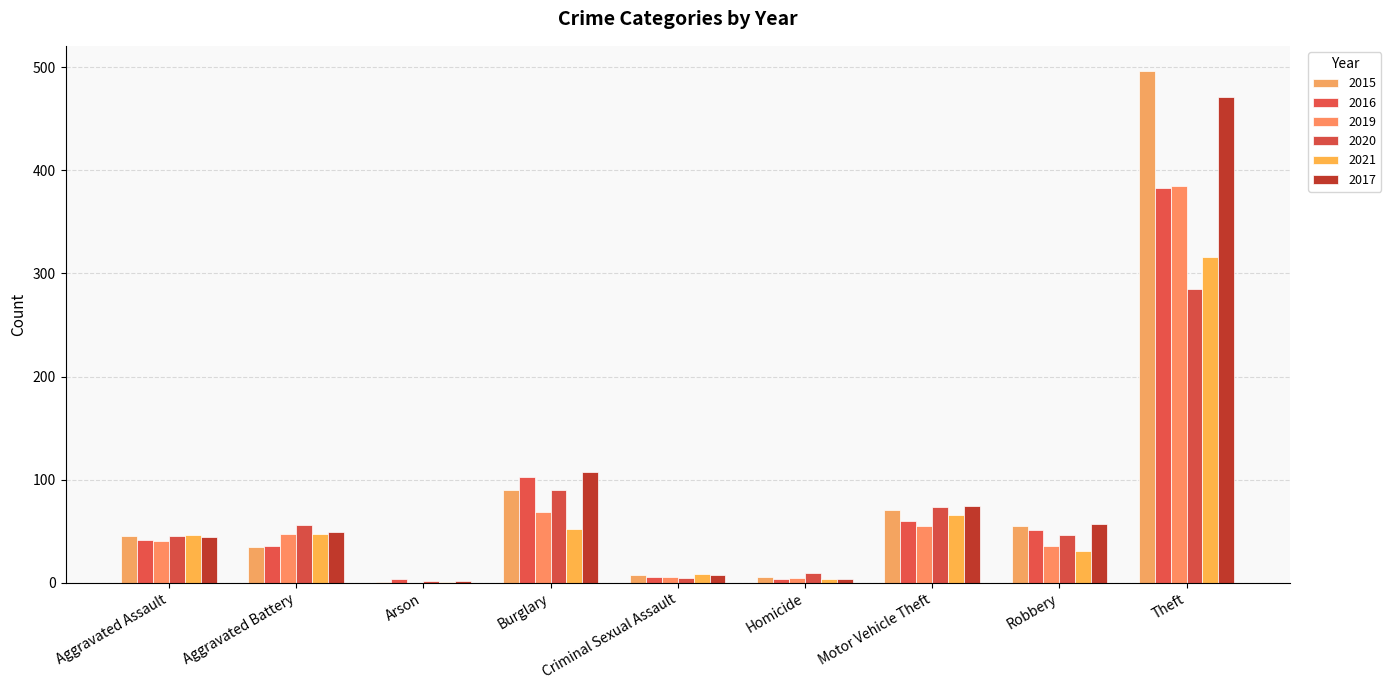

Count the number of categories in the chart.

9